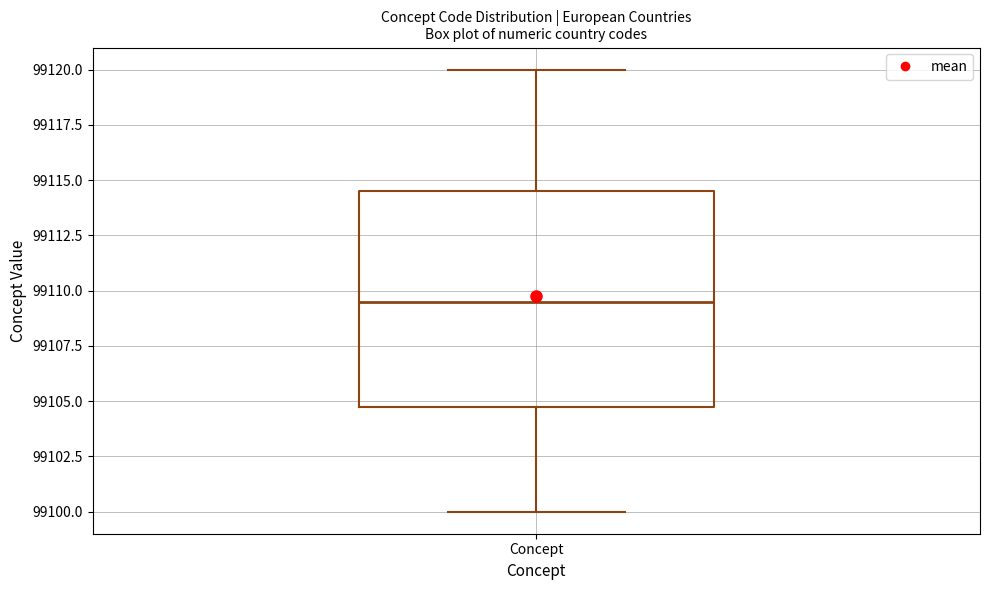

Where is the lower edge of the box for Concept on the y-axis? The values are not printed on the chart, so give them approximately, as read against the axis.

99105.0